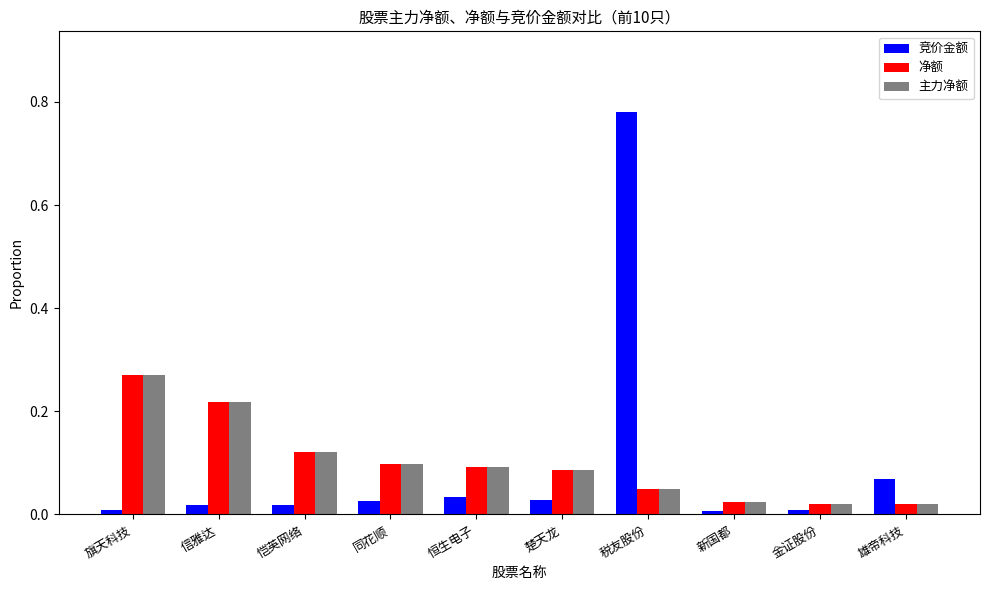

What is the label of the 9th bar from the left?

金证股份